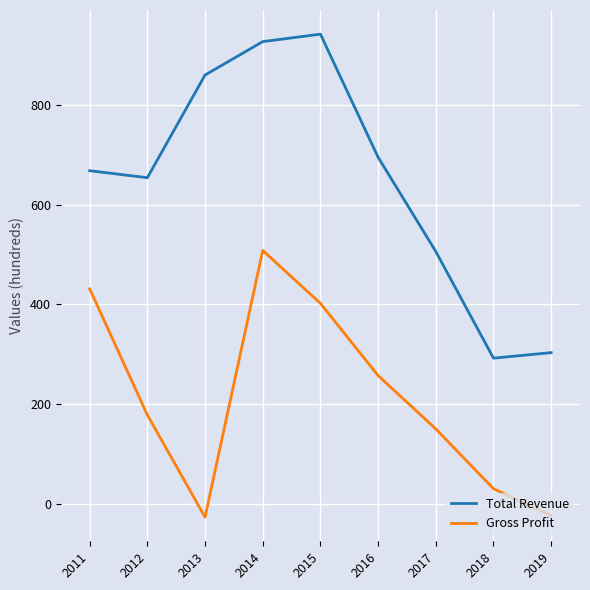

The Gross Profit series shows 164 at 2016. True or false?

False